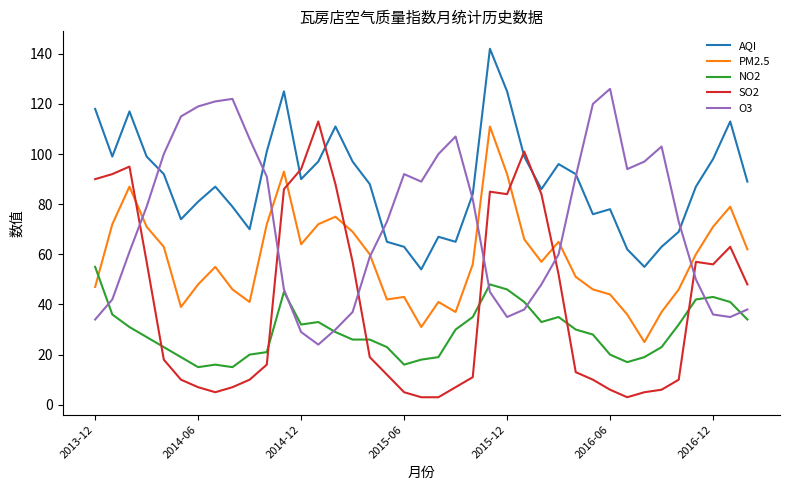

What is the maximum value shown in the chart?

142